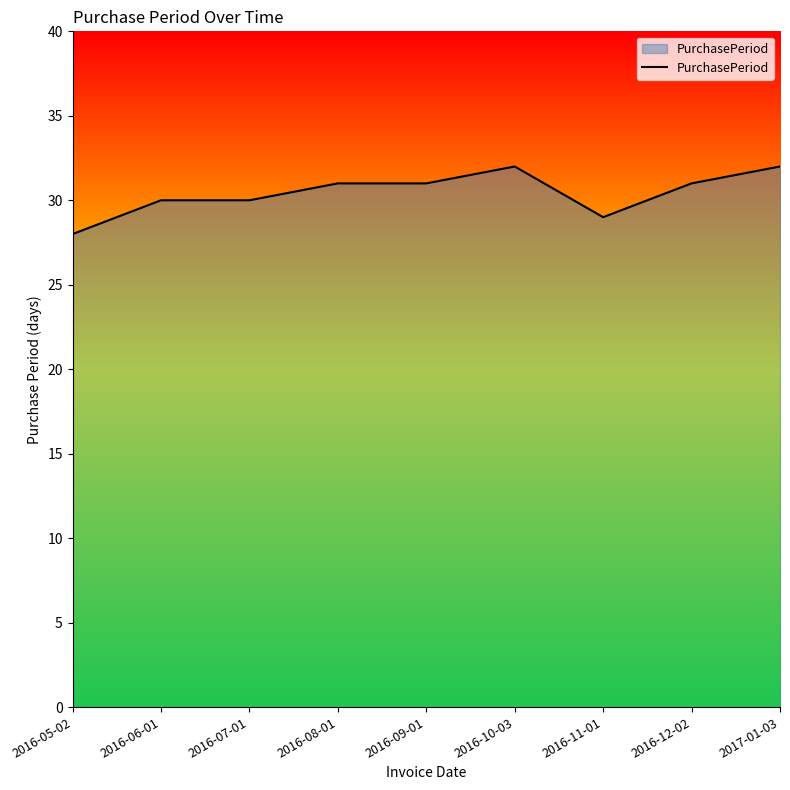

Which label corresponds to the smallest value in the chart?

2016-05-02